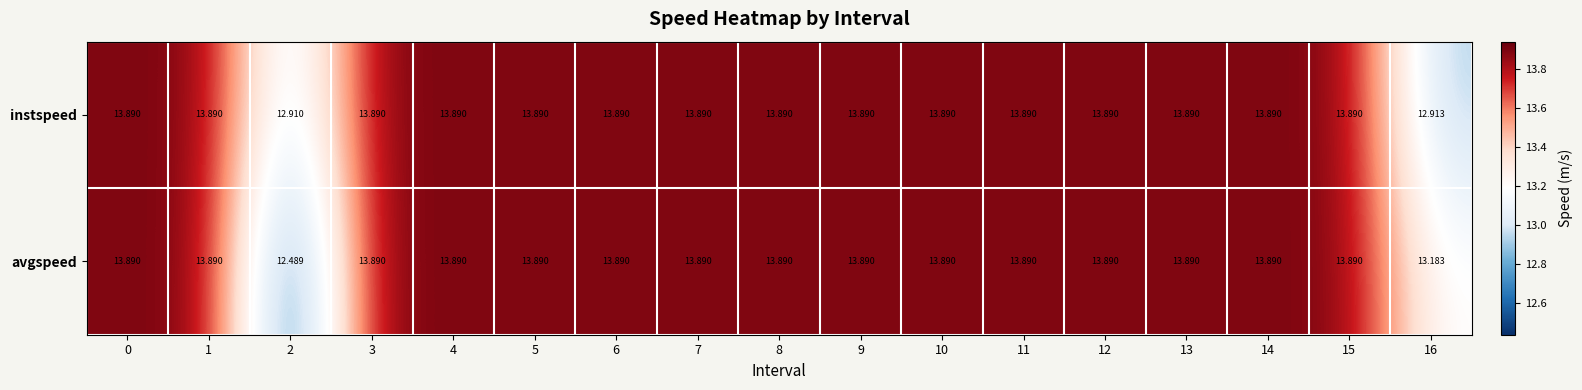

List the series in order of their overall mean, highest first.

instspeed, avgspeed